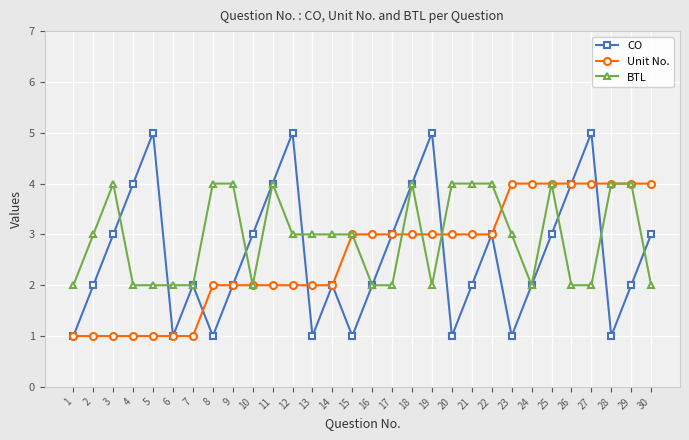

Which series has the largest total across all categories?

BTL